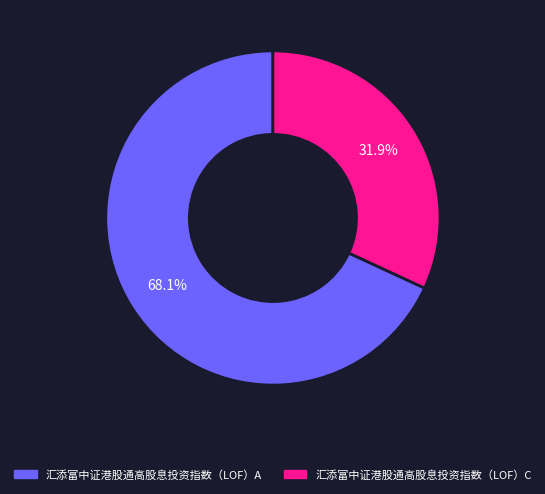

How many slices are in this pie chart?

2